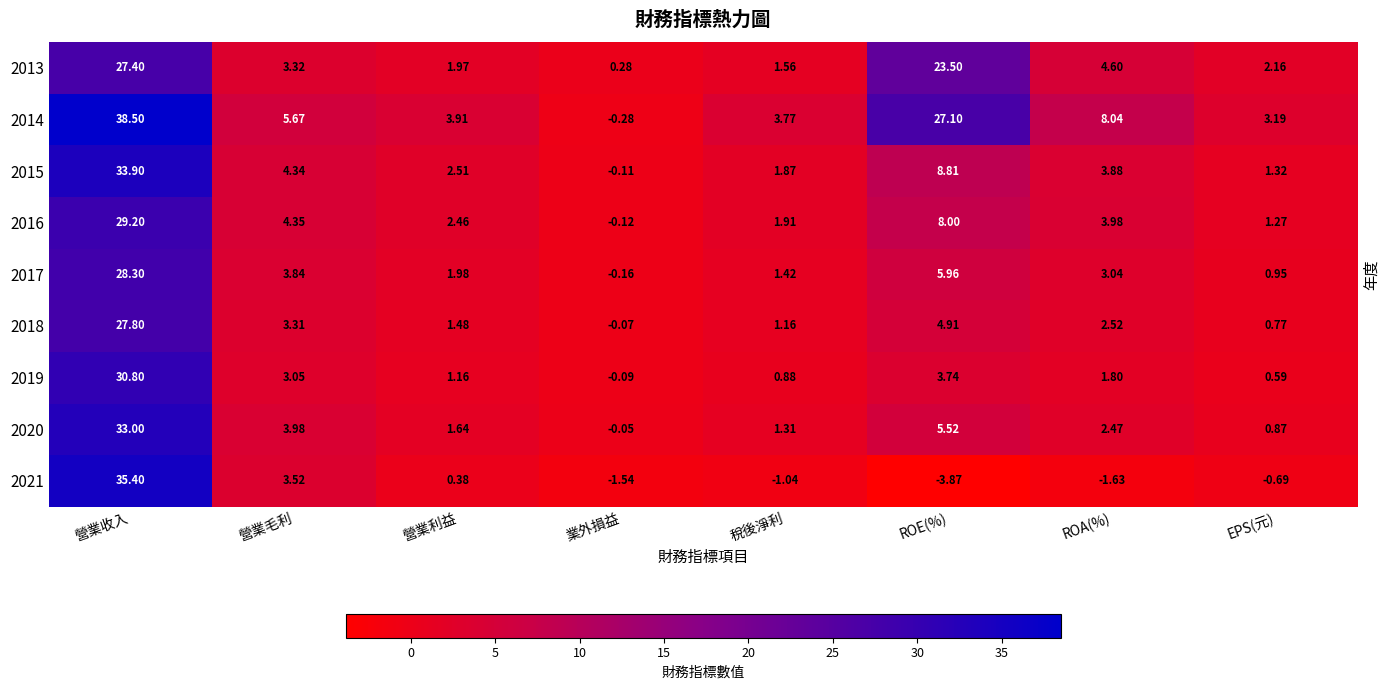

At which category is the sum across all series the highest?

營業收入